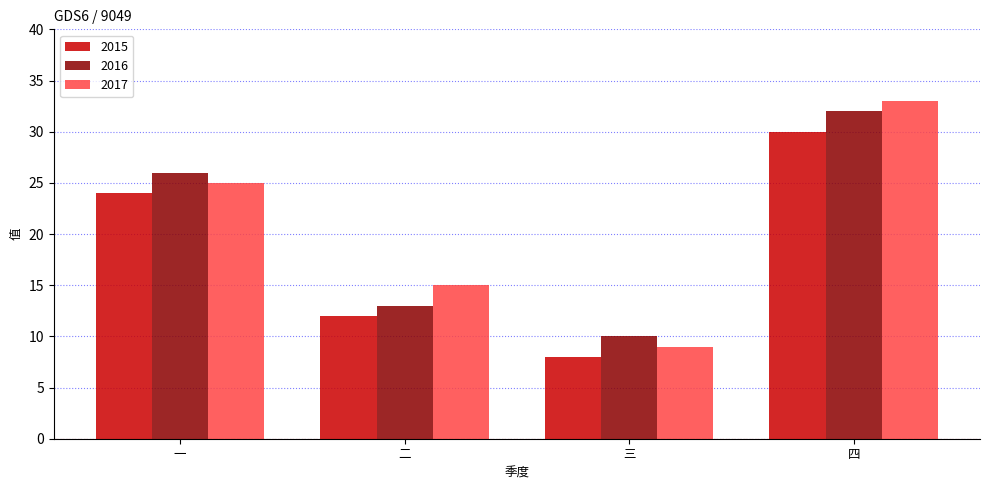

Is it true that 2017 equals 33 at 四?

True